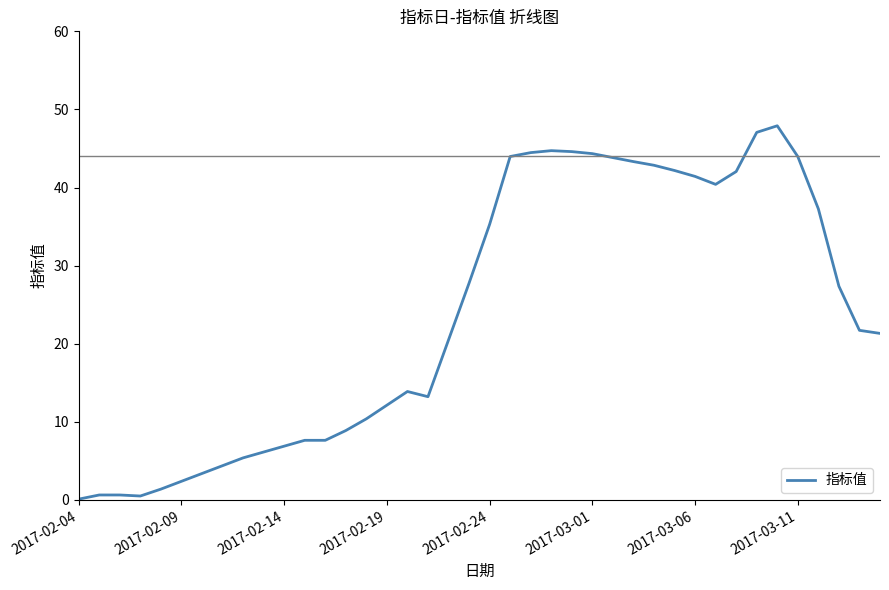

The chart shows a value of 2.4 at 2017-02-09. True or false?

True